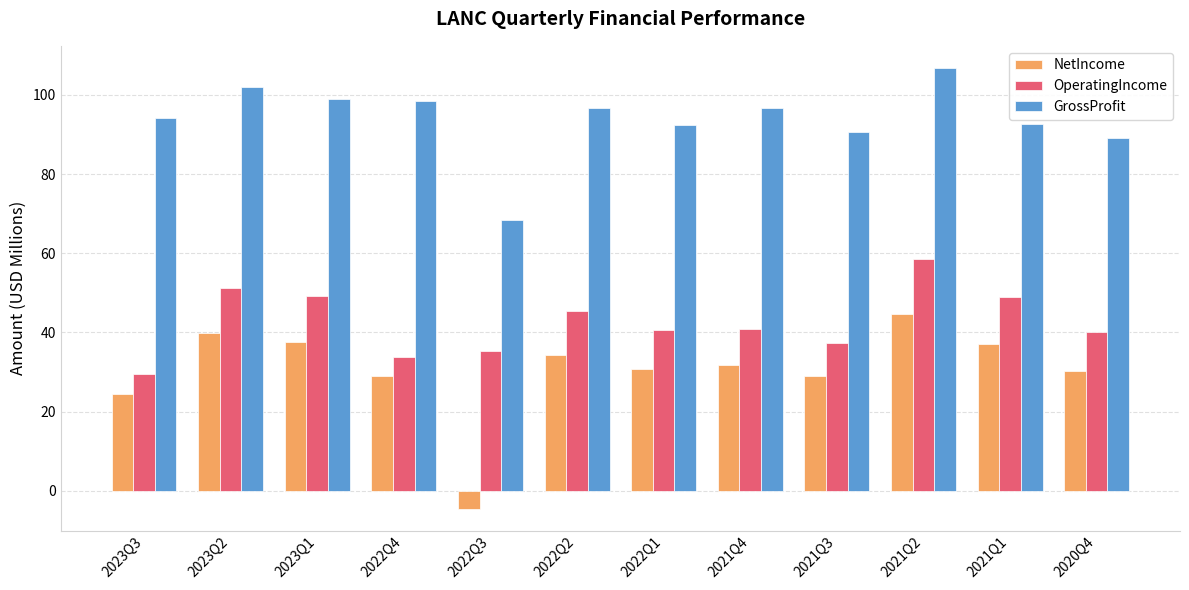

What is the difference between the highest and lowest values at 2021Q1?

55.6